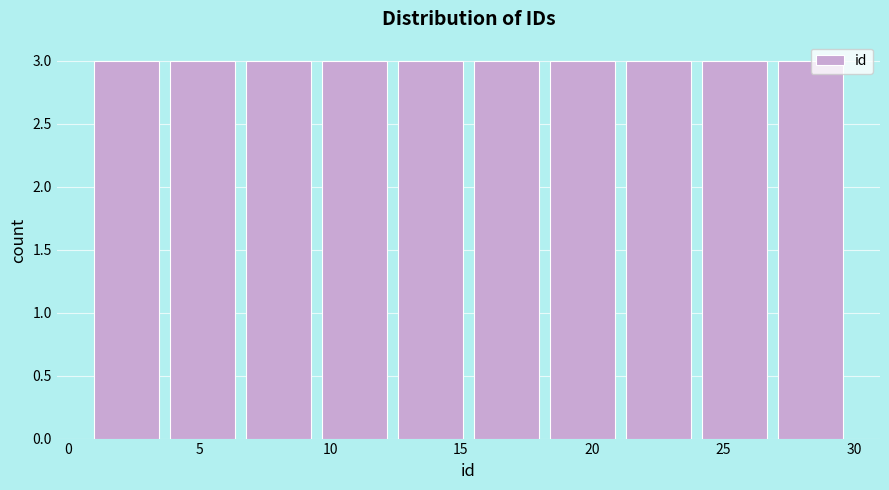

Reading left to right, list every bar in this chart as the range it spans on the x-axis followed by its height. Neither the bar edges nor the heights are printed on the chart, so give them approximately, as read against the axes.

1.0 to 3.9: 3
3.9 to 6.8: 3
6.8 to 9.7: 3
9.7 to 12.6: 3
12.6 to 15.5: 3
15.5 to 18.4: 3
18.4 to 21.3: 3
21.3 to 24.2: 3
24.2 to 27.1: 3
27.1 to 30.0: 3